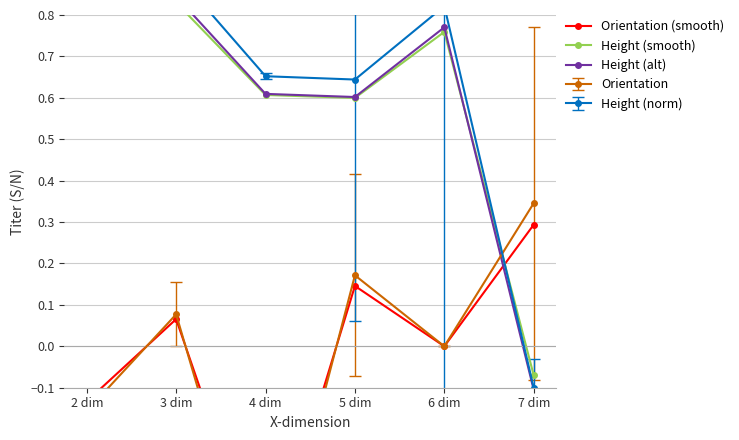

What is the label of the 1st point from the left?

2 dim